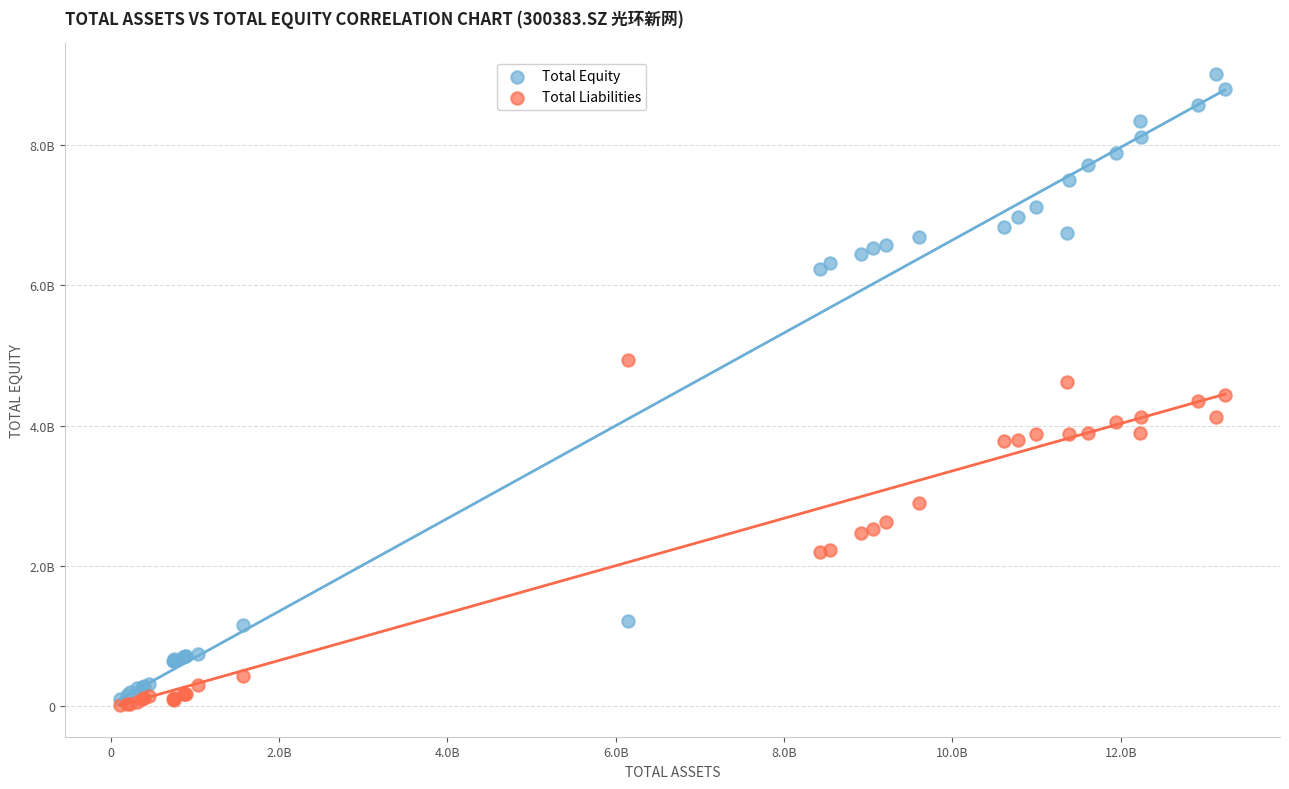

Which series has the largest Y range (max minus min)?

Total Equity